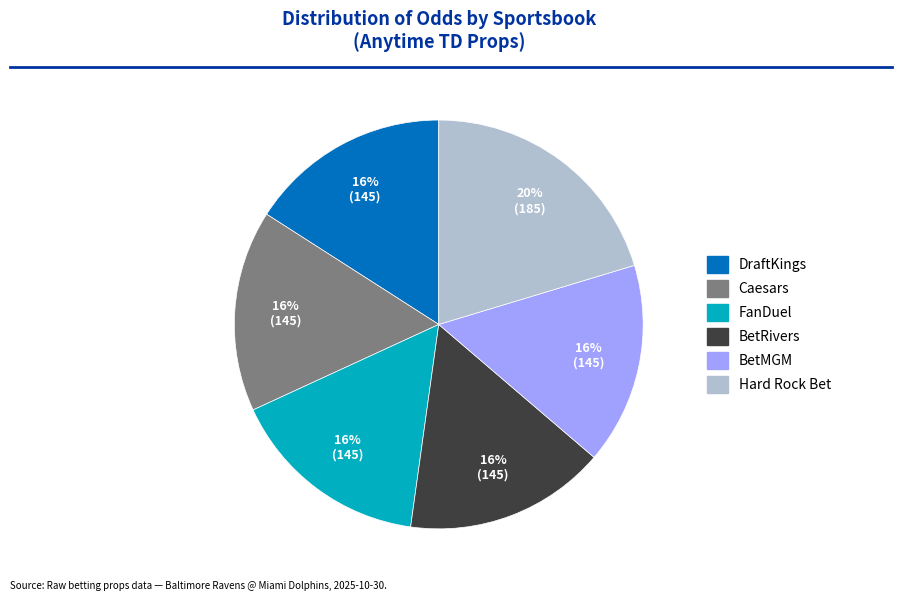

How many segments does this pie chart have?

6